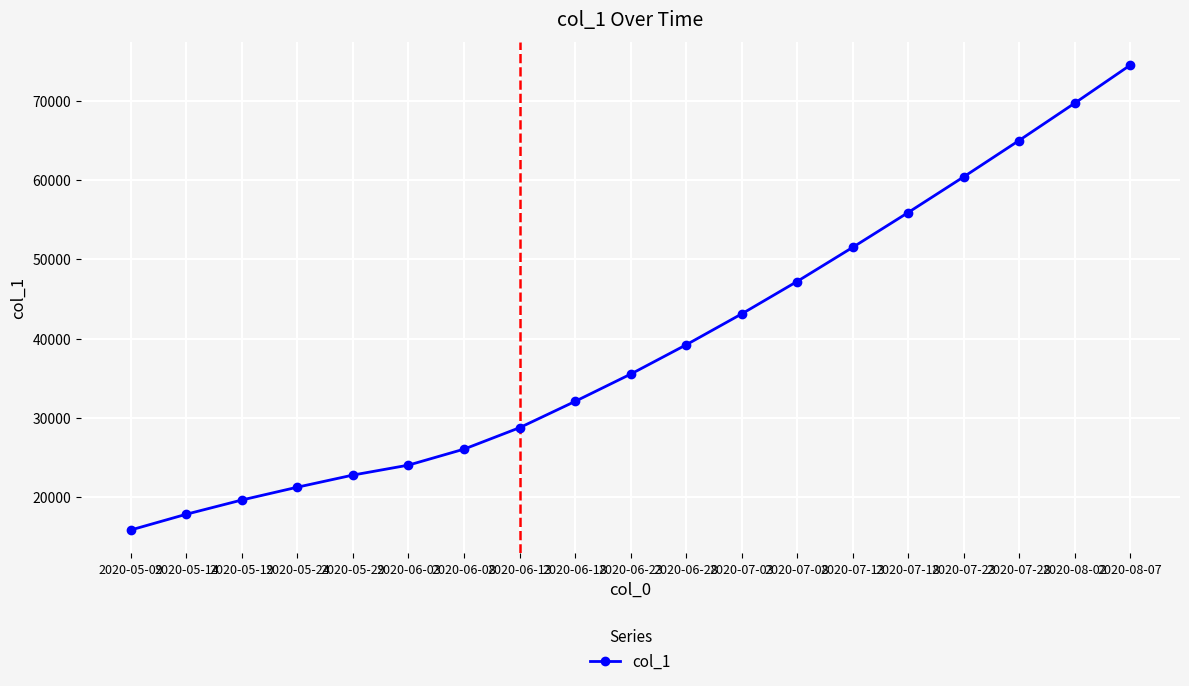

What is the maximum value shown in the chart?

74500.0